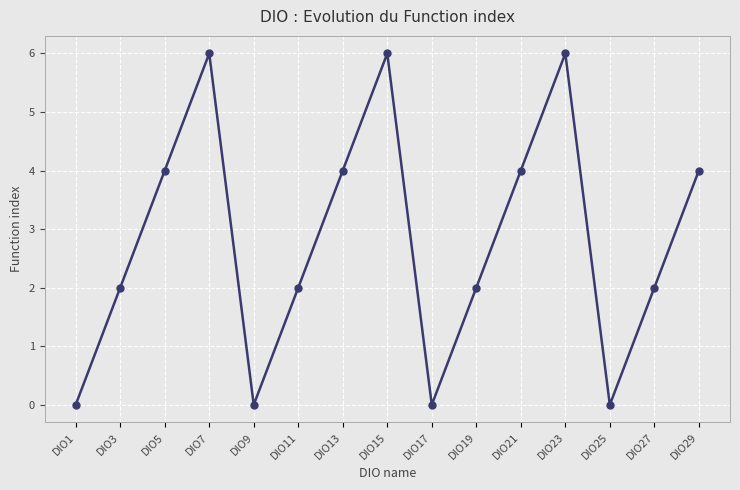

How many lines are shown in the chart?

1